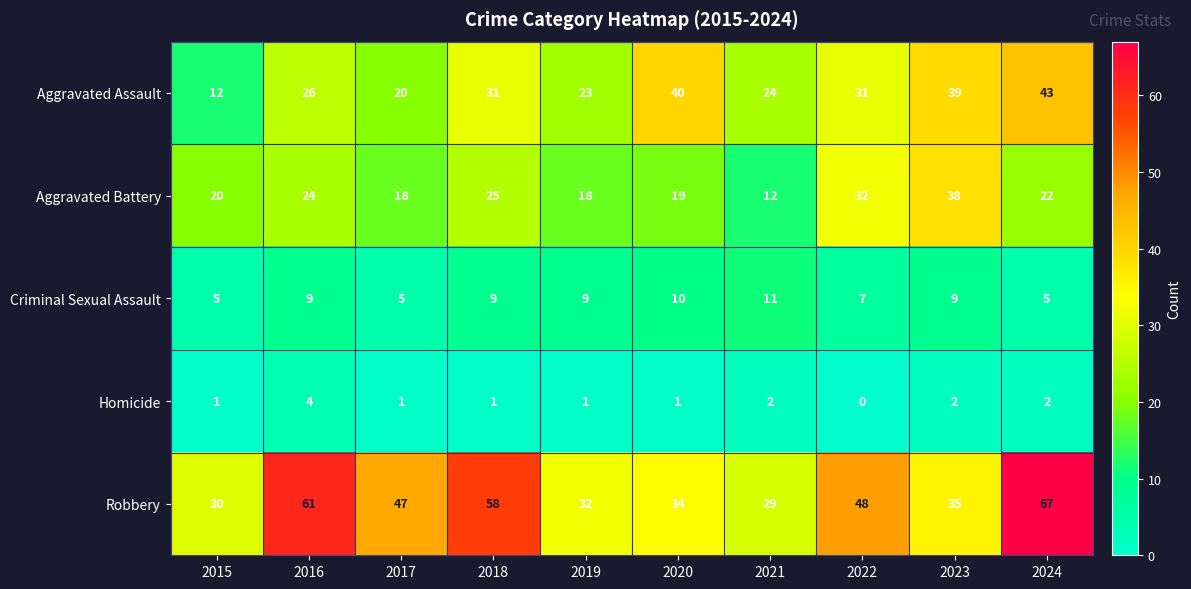

Rank the series at 2019 from highest to lowest value.

Robbery, Aggravated Assault, Aggravated Battery, Criminal Sexual Assault, Homicide